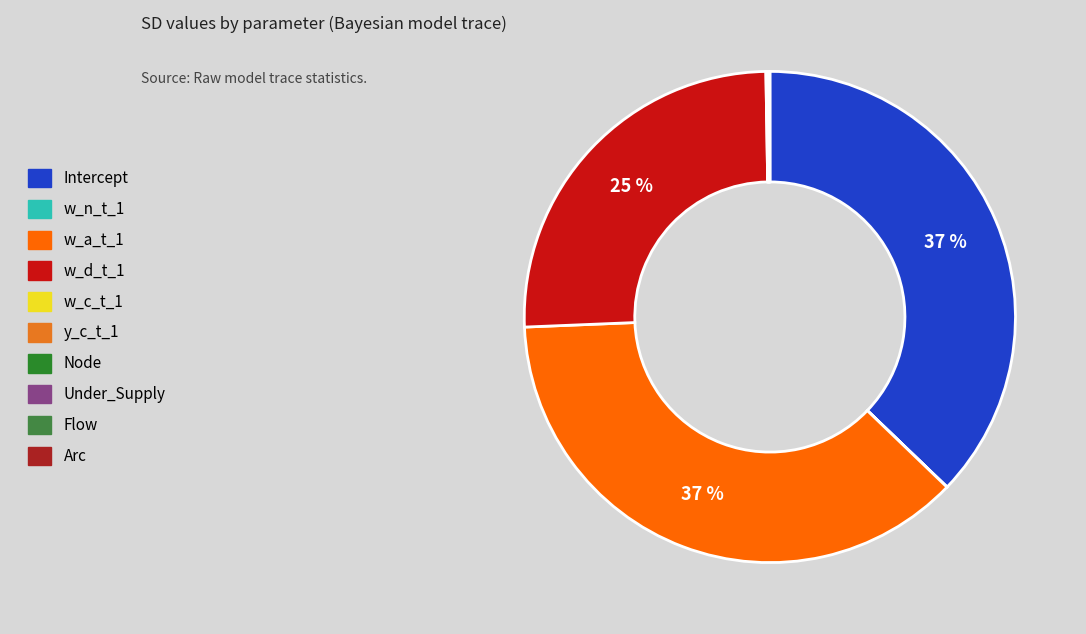

Between Arc and Intercept, which is larger?

Intercept